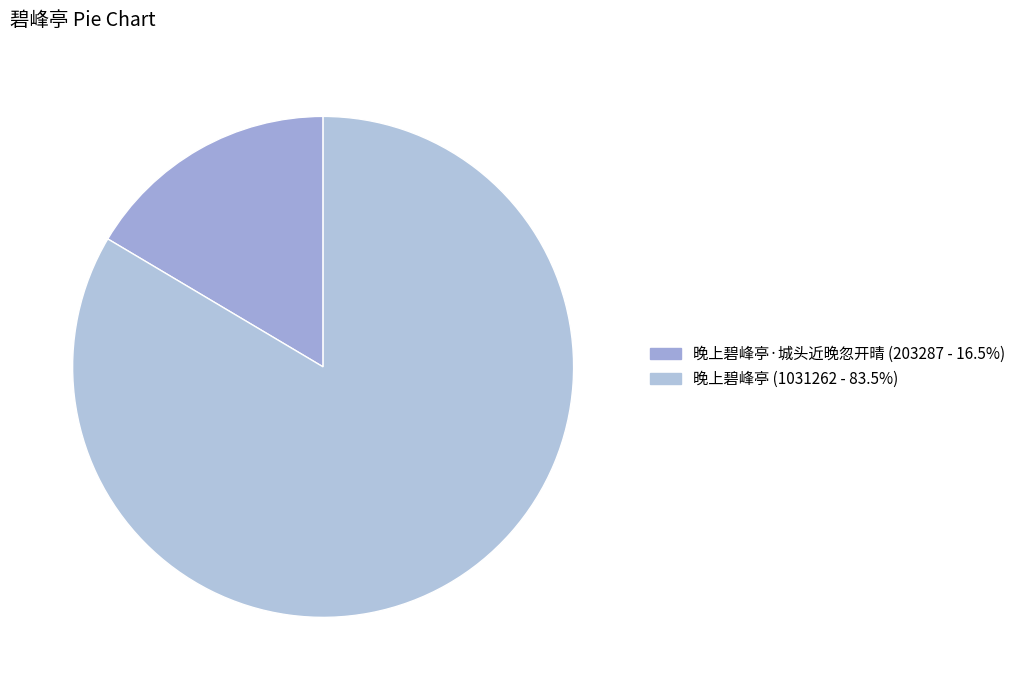

Is there a majority slice in this chart?

Yes